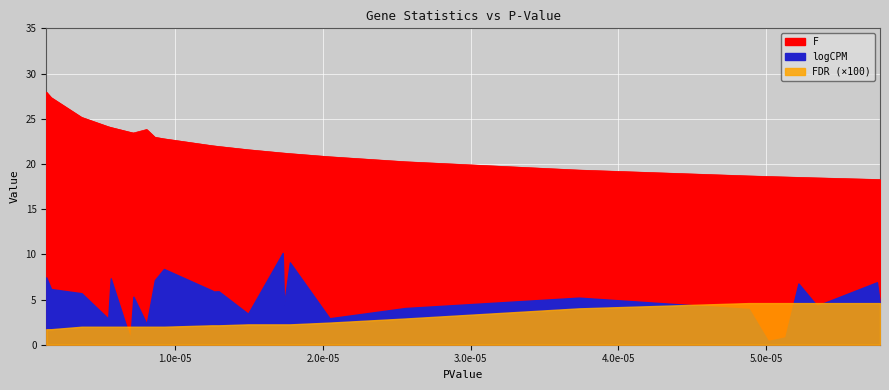

How many interior local valleys does the logCPM series have?

9